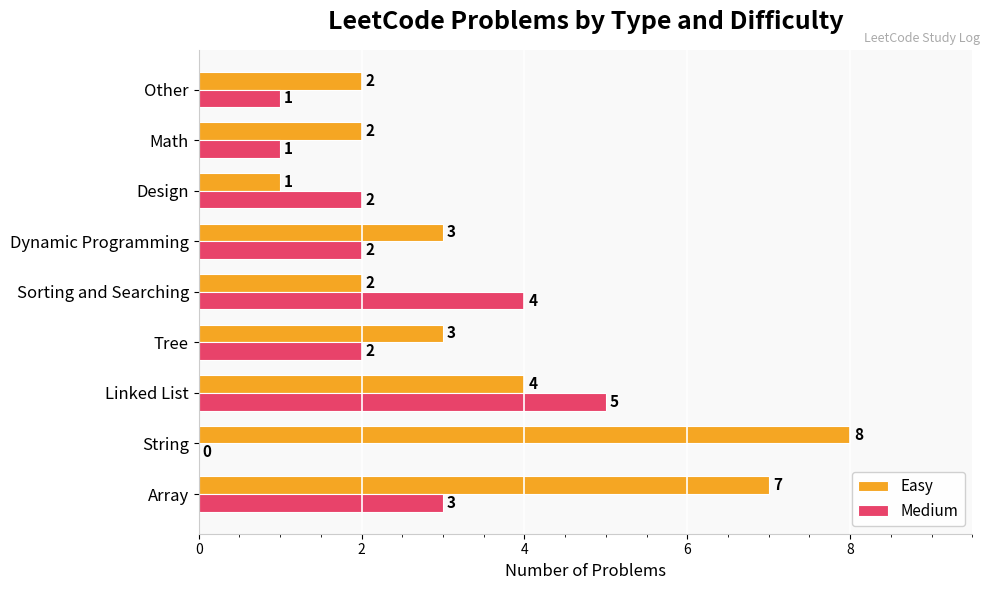

Which series changed the most between Linked List and Sorting and Searching?

Easy